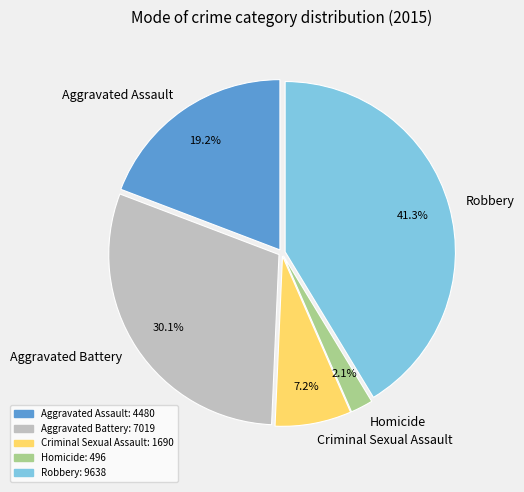

Is there any slice that represents more than half of the pie?

No